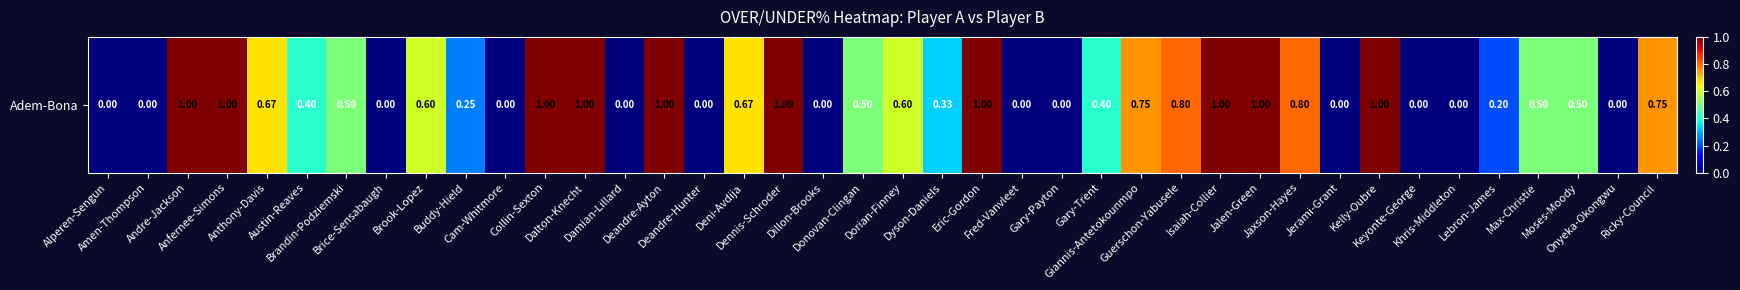

Which category has the lowest value across all series?

Alperen-Sengun